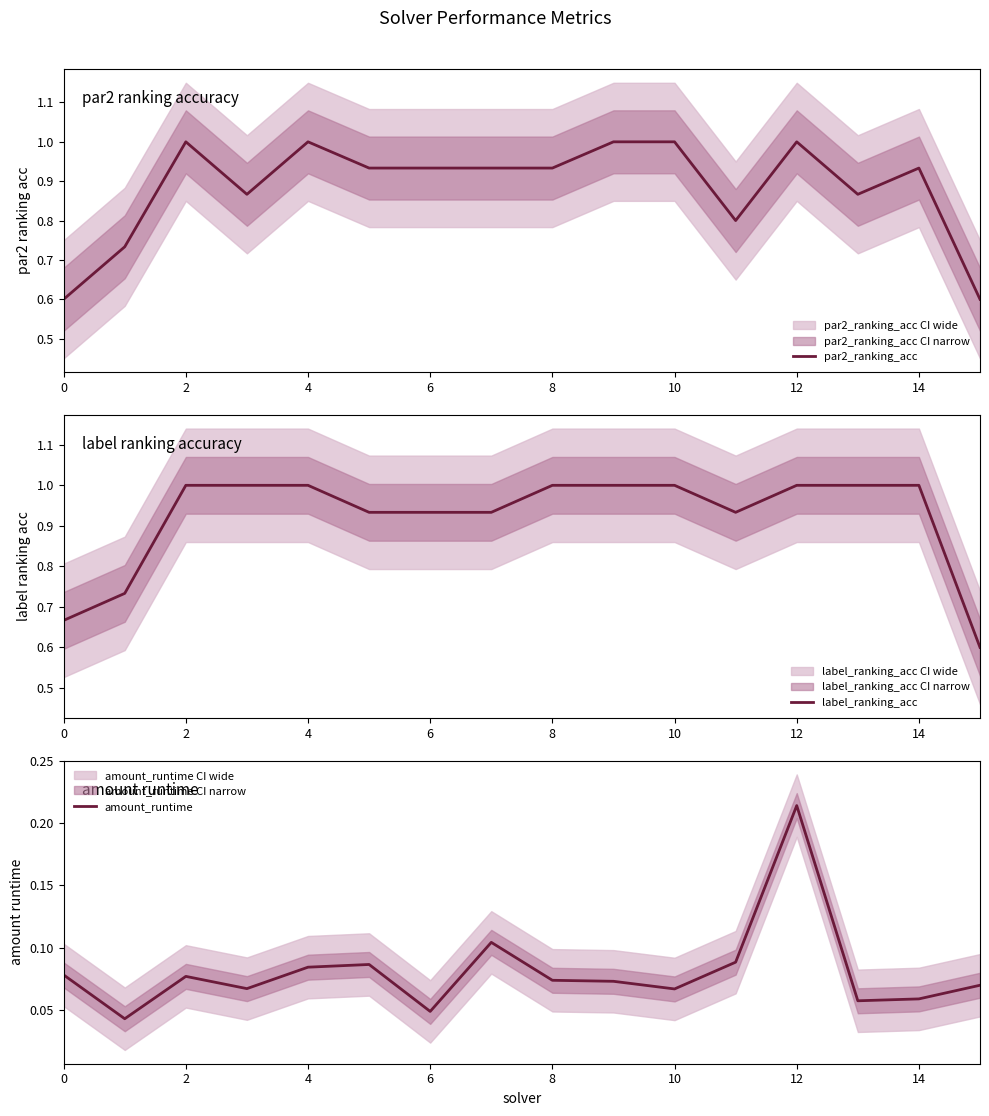

In amount_runtime, how many points are higher than both neighbors (excluding endpoints)?

4